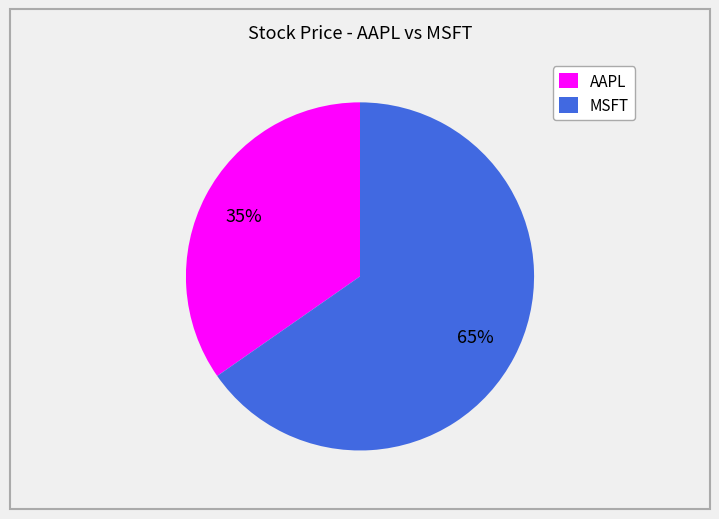

Is there any slice that represents more than half of the pie?

Yes